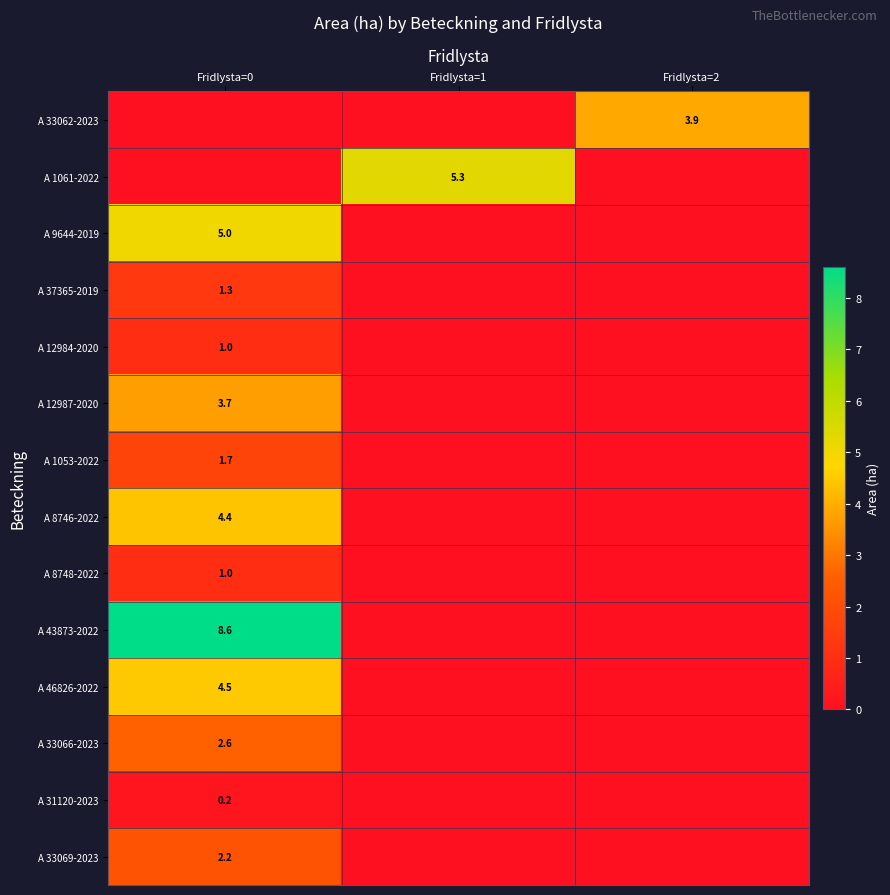

Which series has the largest range (max minus min)?

row_9